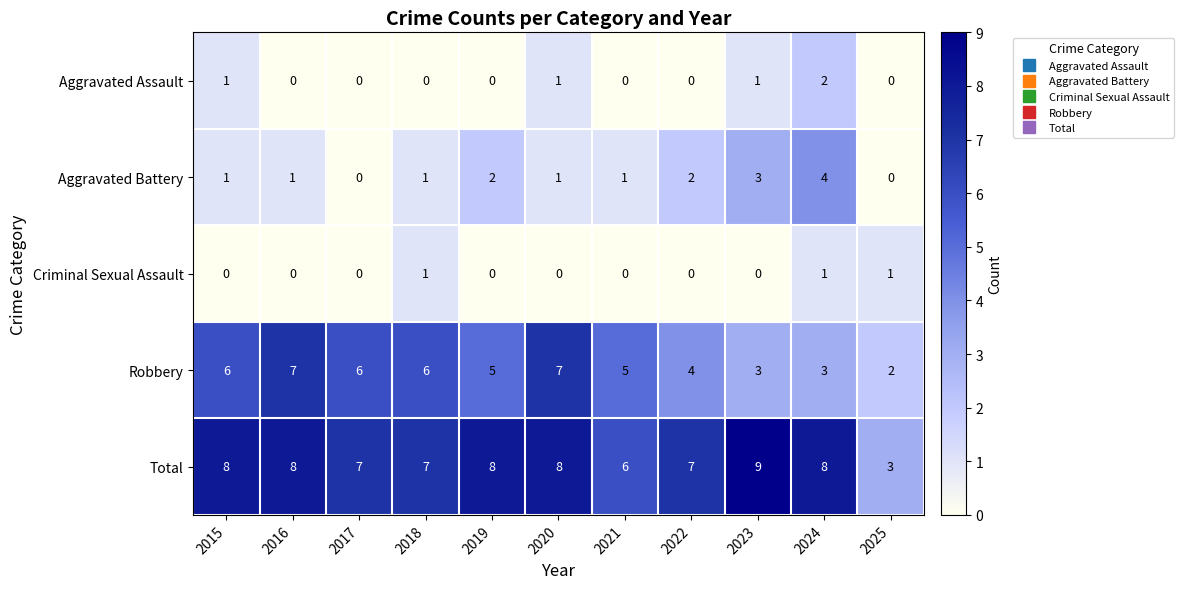

Which series has the largest range (max minus min)?

Total